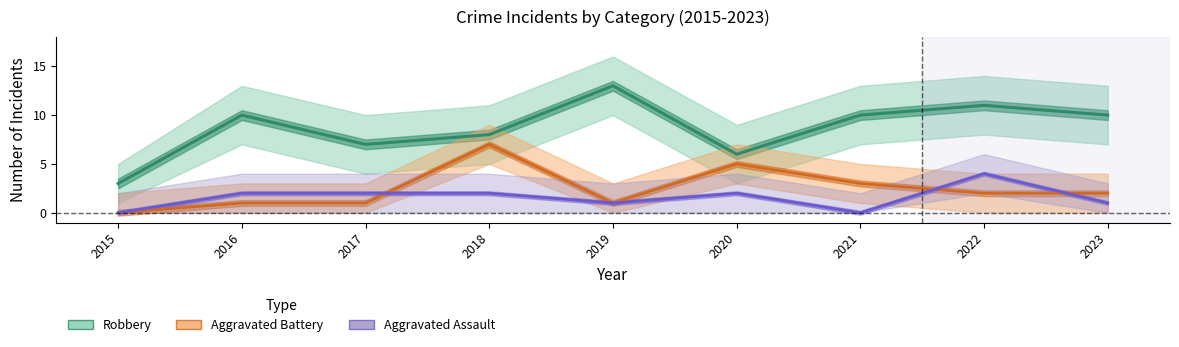

What is the value of the Aggravated Battery point at the 5th from the left?

1